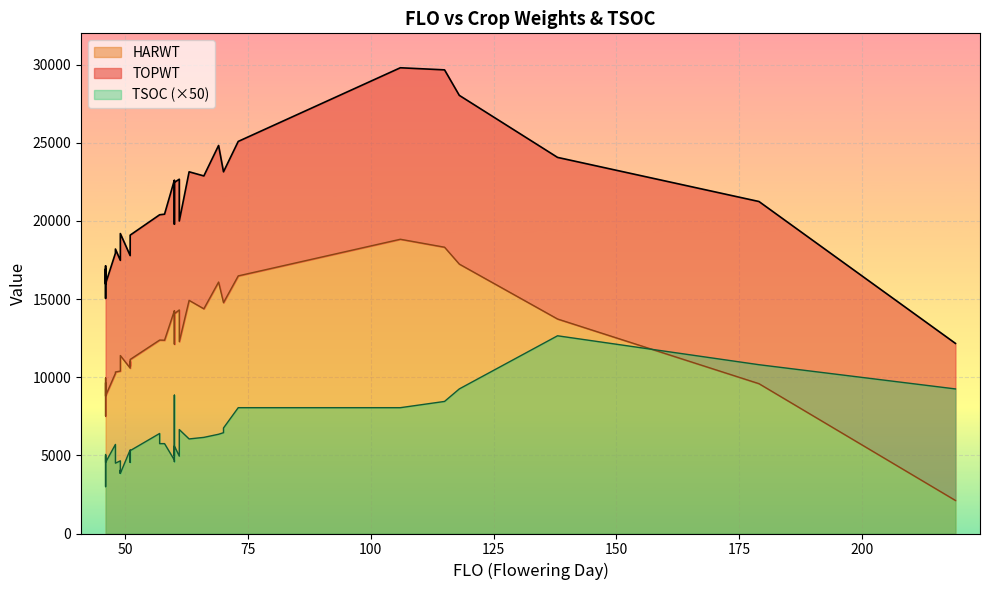

True or false: TOPWT has more than 2 points higher than both neighbors.

True